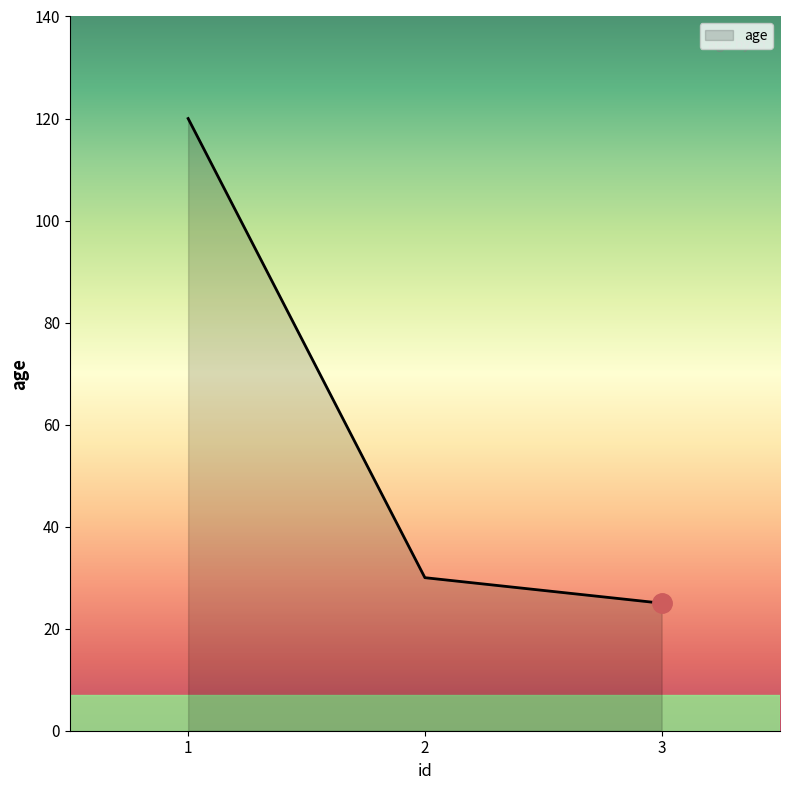

What is the ratio of the value at 2 to the value at 3?

1.2